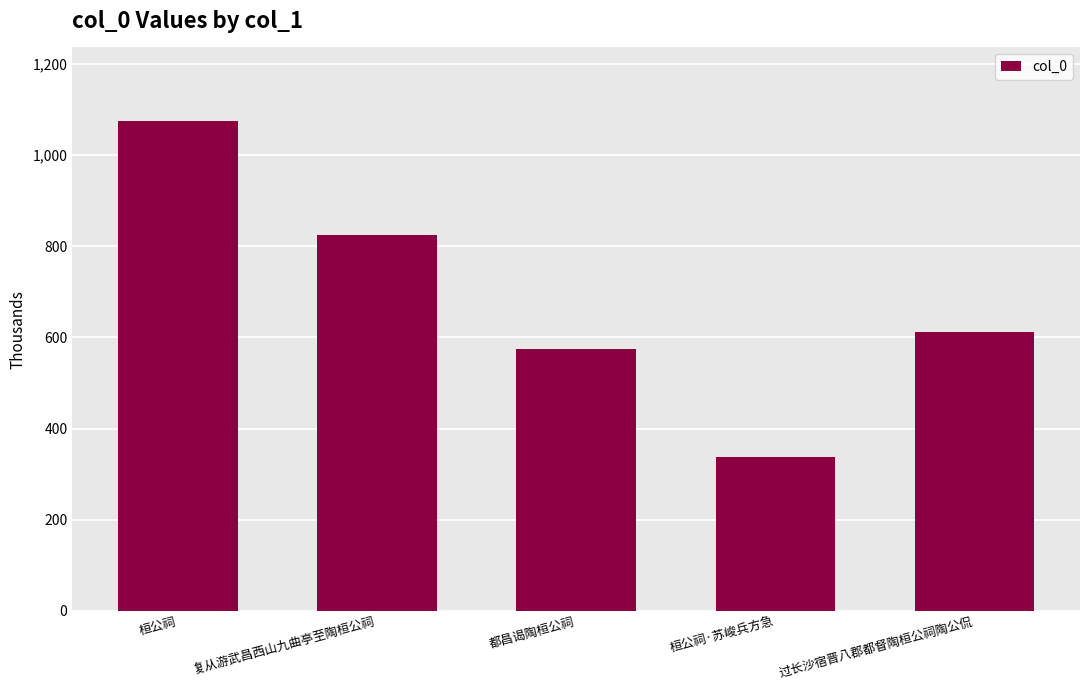

Rank the categories by value from highest to lowest.

桓公祠, 复从游武昌西山九曲亭至陶桓公祠, 过长沙宿晋八郡都督陶桓公祠陶公侃, 都昌谒陶桓公祠, 桓公祠·苏峻兵方急